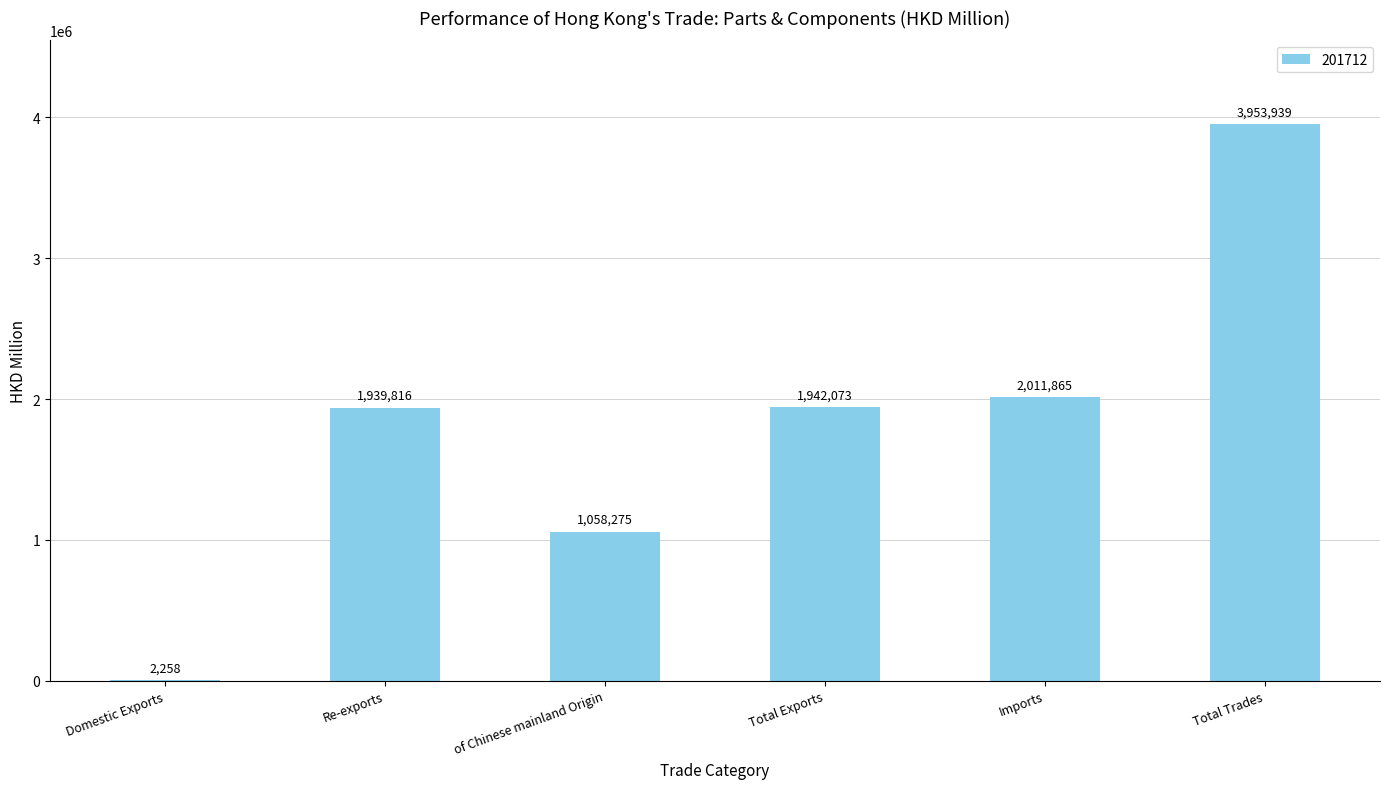

At which label is the value closest to 1978098?

Imports